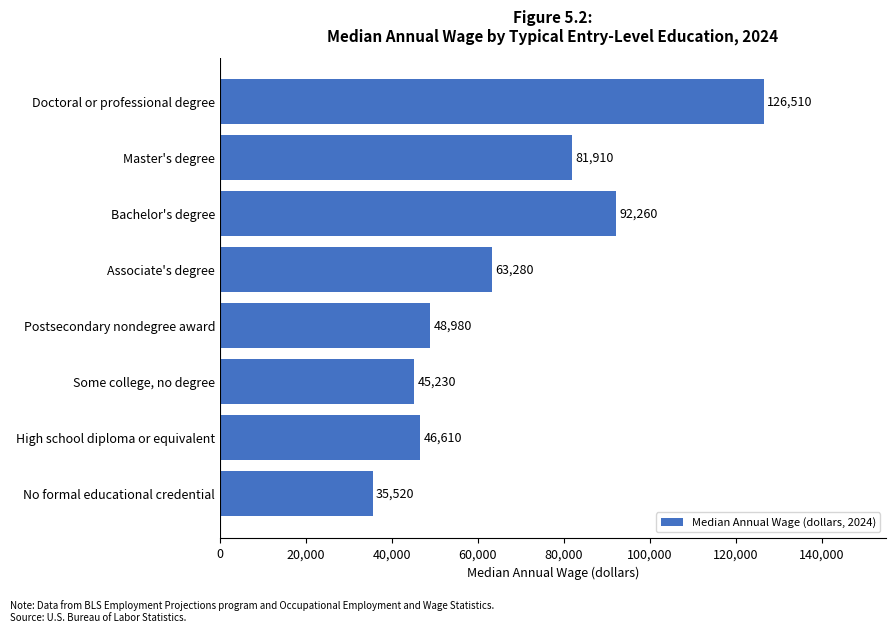

How many values are below 63280?

4